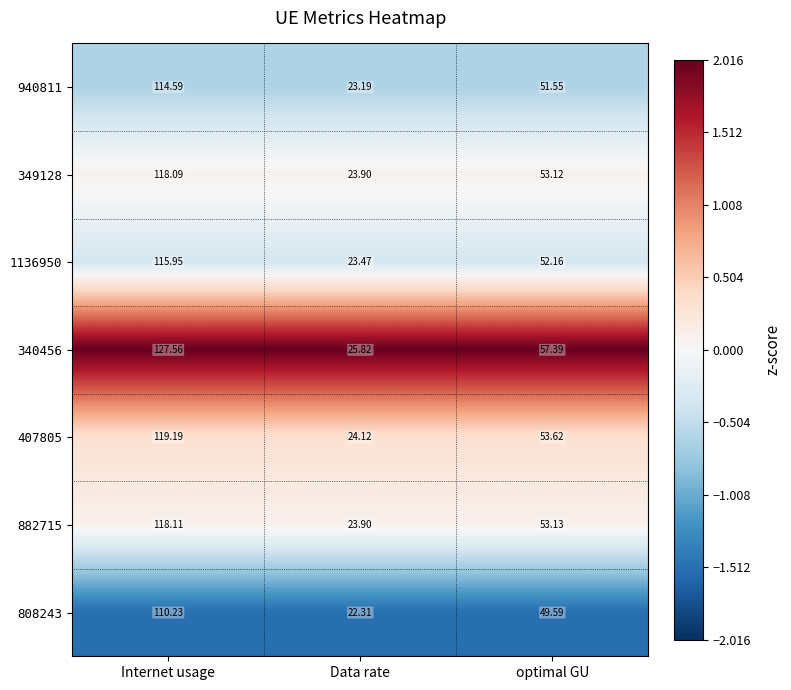

At which category is the sum across all series the highest?

Internet usage